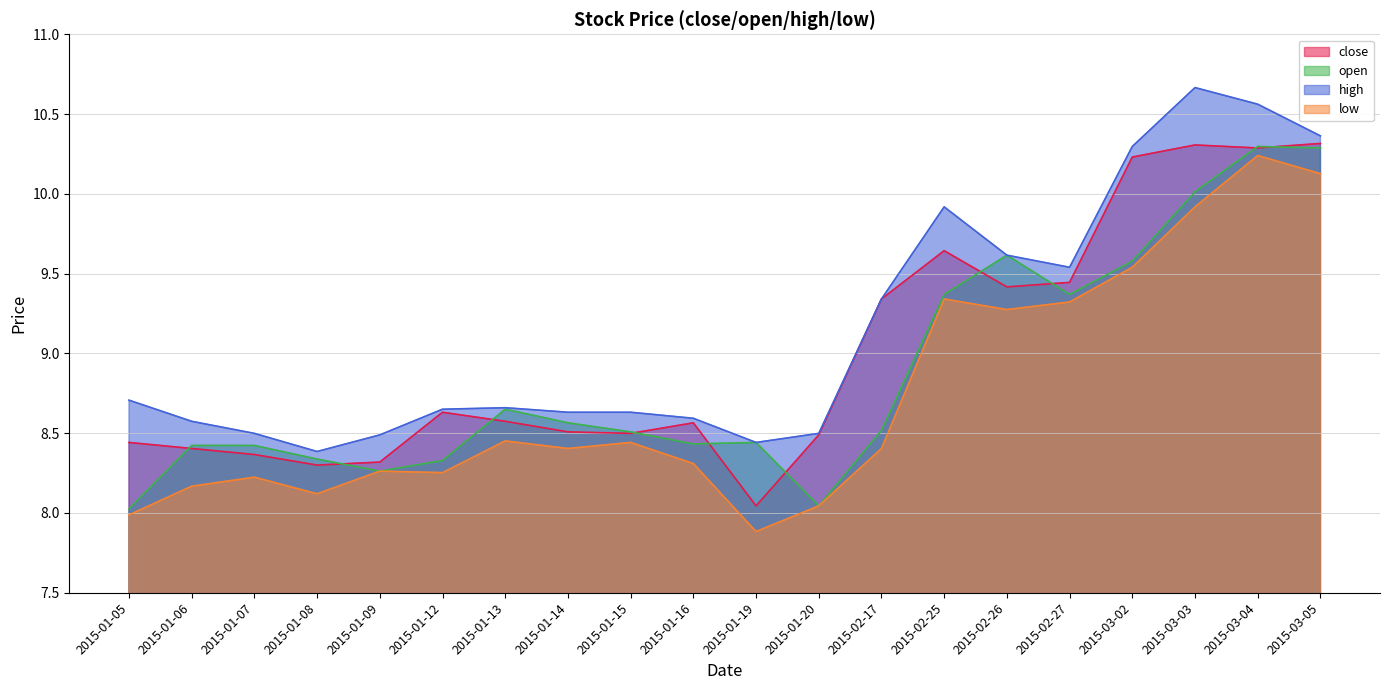

What is the sum of the low values at 2015-01-12 and 2015-03-04?

18.5